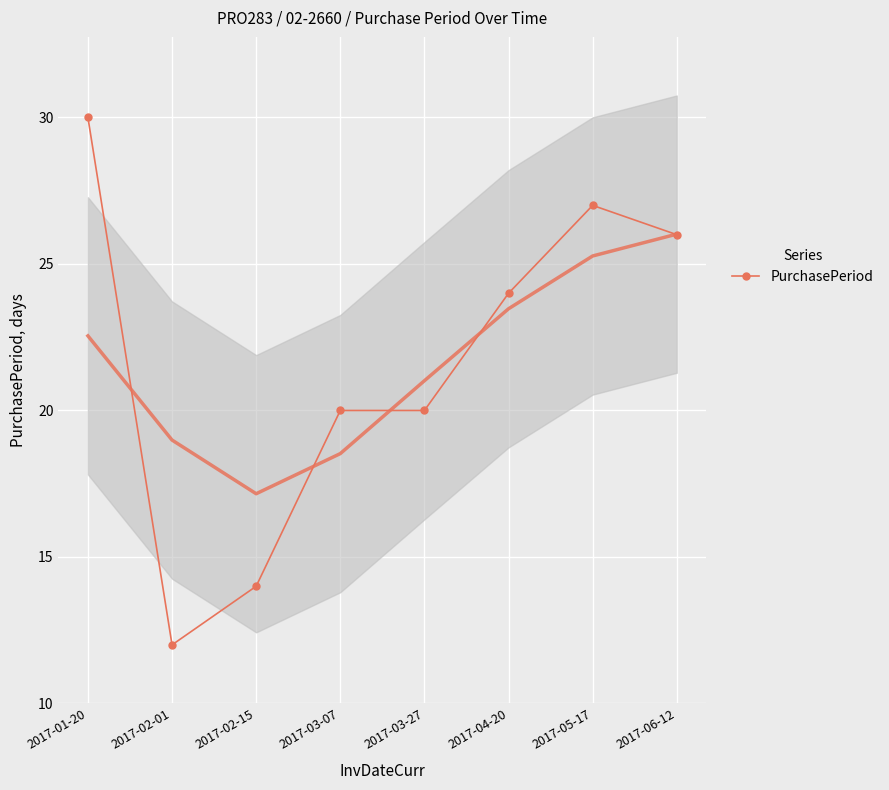

Is this an area chart (filled region under the line)?

No